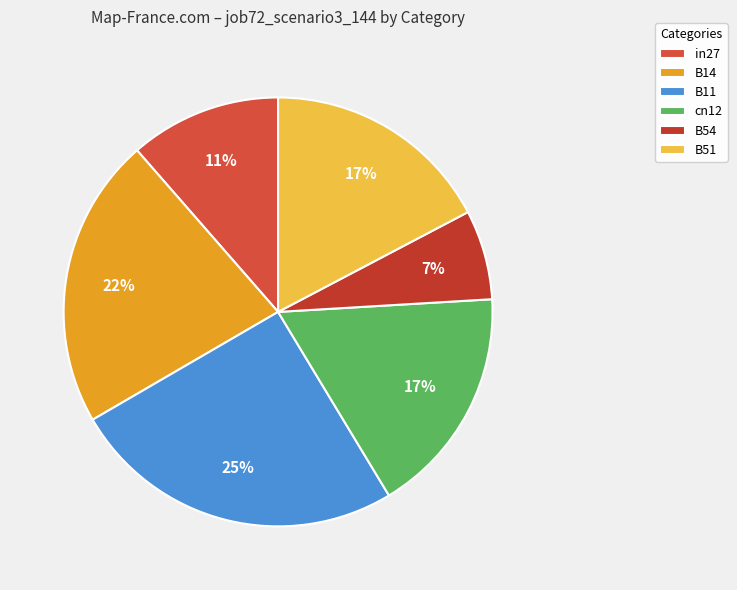

How many slices are in this pie chart?

6